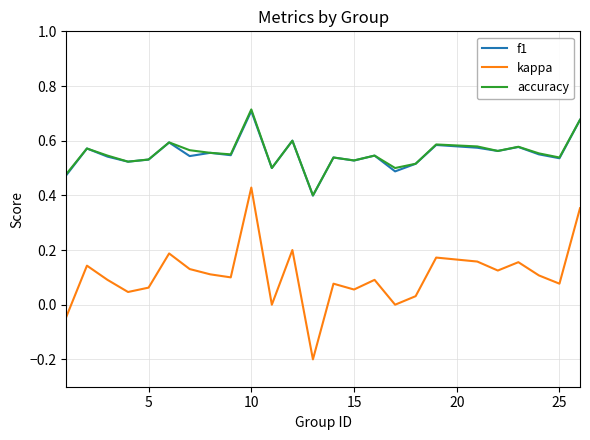

How many accuracy values are between 0 and 1?

25